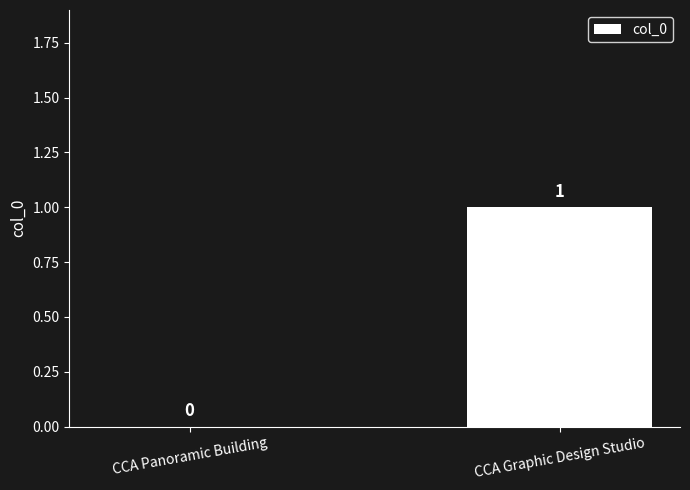

Which category has the highest value across all series?

CCA Graphic Design Studio